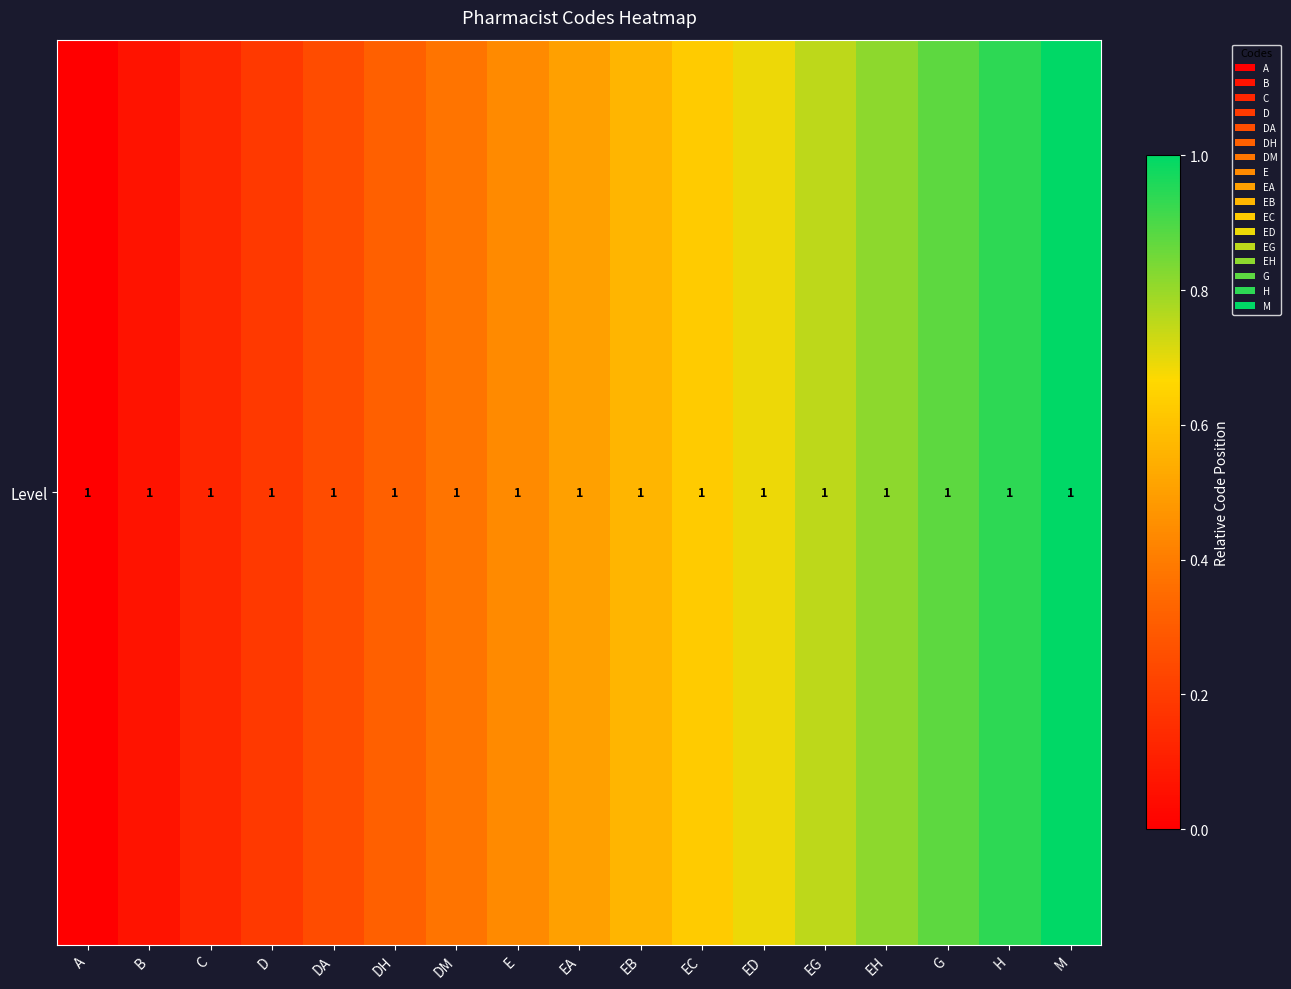

What is the change in value from EB to H?

+0.4